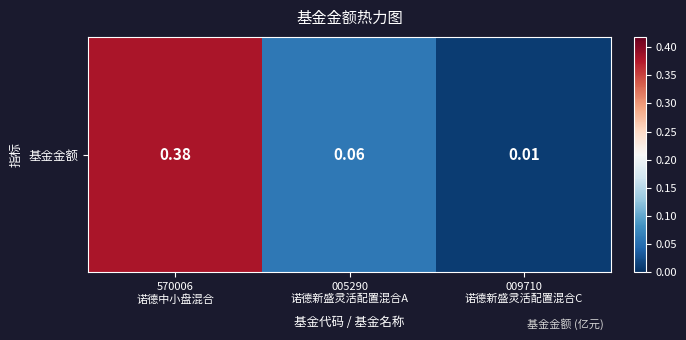

The chart shows a value of 0.0 at 009710
诺德新盛灵活配置混合C. True or false?

True